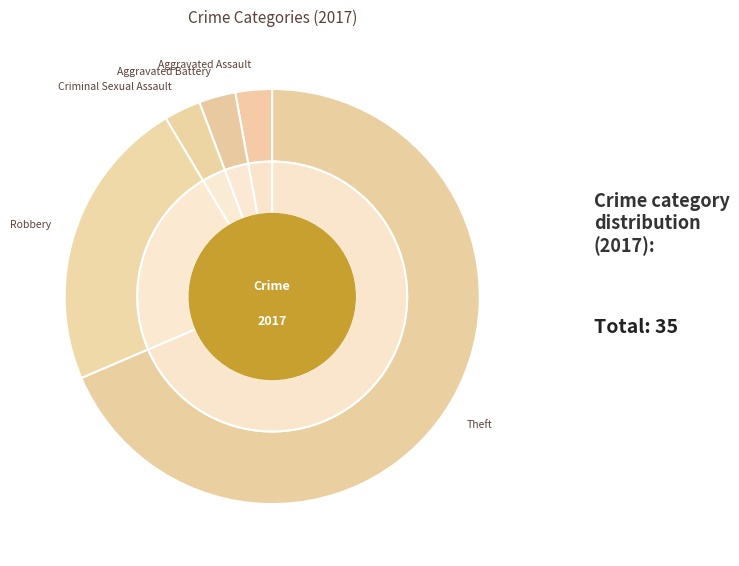

What is the majority slice?

Theft